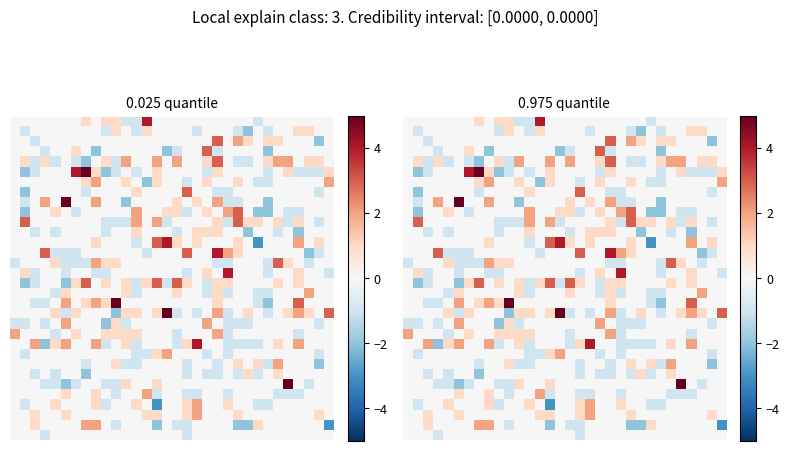

How many categories are shown in the chart?

32